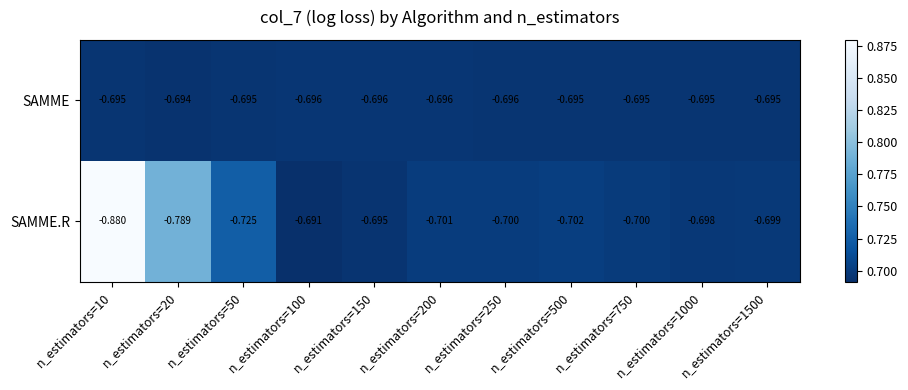

At which category is the sum across all series the highest?

n_estimators=100